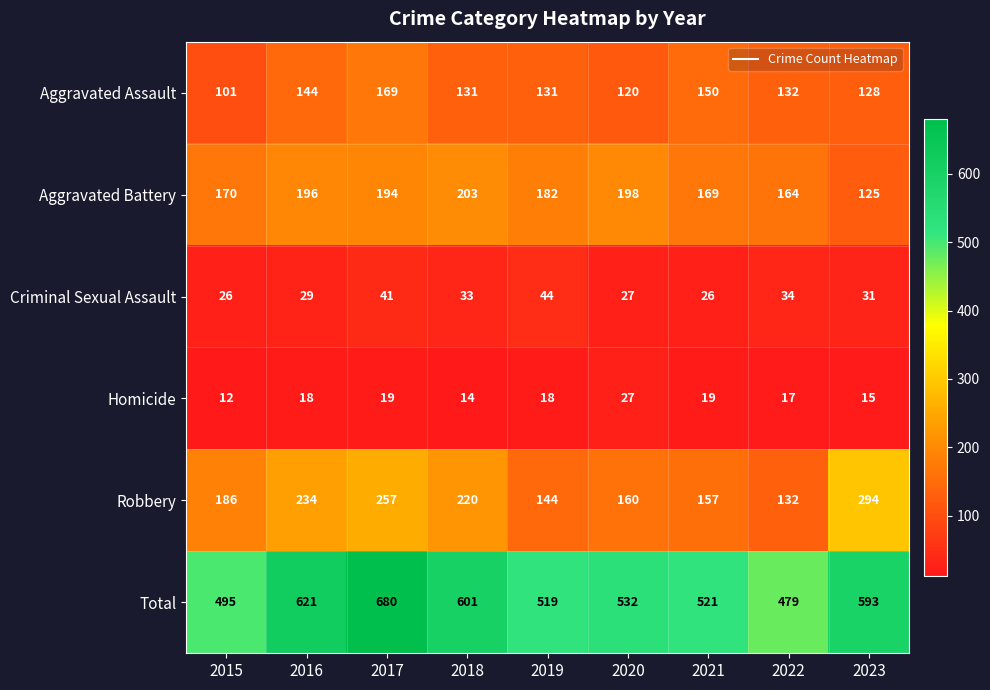

What is the maximum value shown in the chart?

680